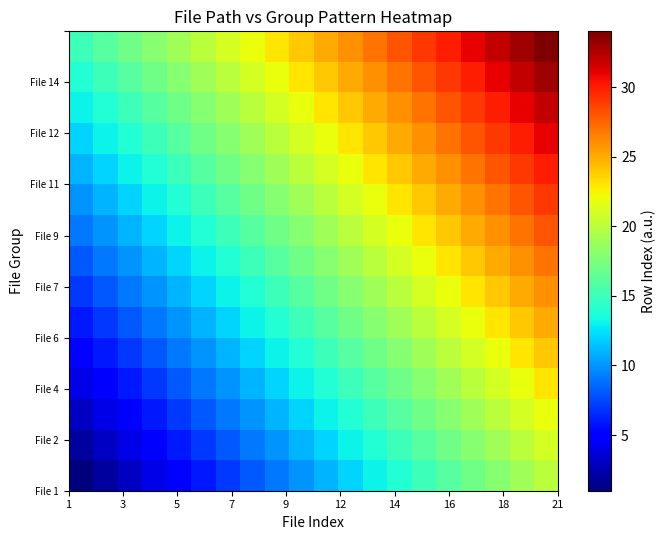

What is the minimum value shown in the chart?

1